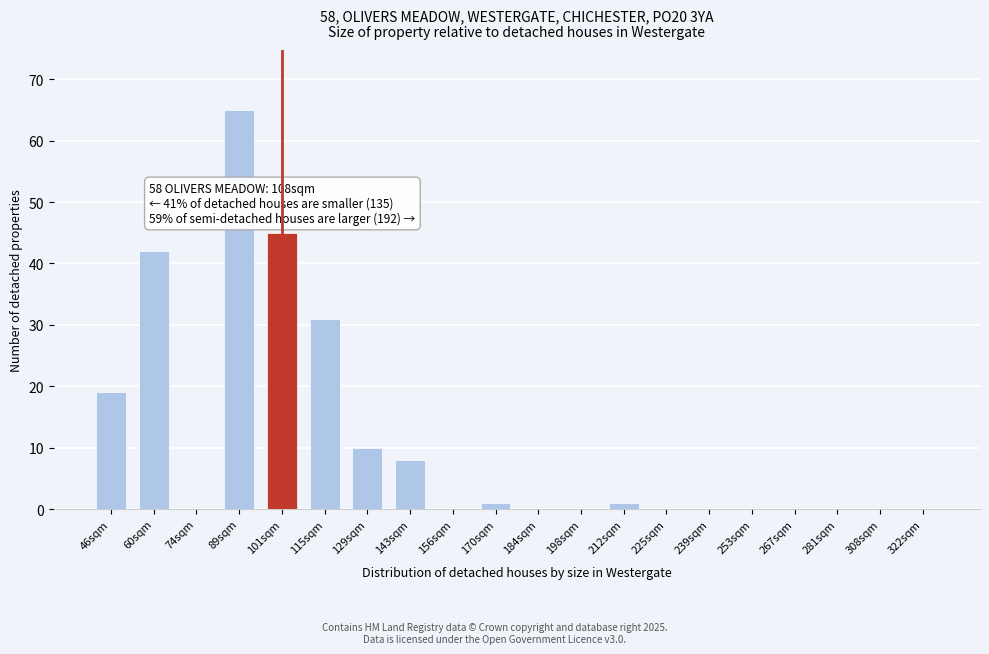

Reading right to left, what are all the values shown in this chart?

322sqm=0	308sqm=0	281sqm=0	267sqm=0	253sqm=0	239sqm=0	225sqm=0	212sqm=1	198sqm=0	184sqm=0	170sqm=1	156sqm=0	143sqm=8	129sqm=10	115sqm=31	101sqm=45	89sqm=65	74sqm=0	60sqm=42	46sqm=19